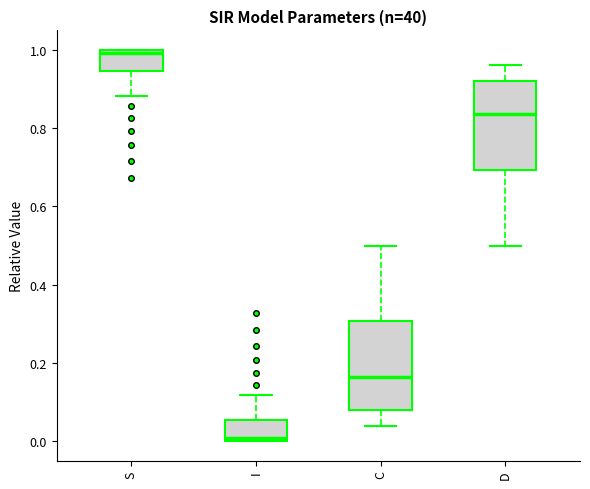

Reading left to right, transcribe this box plot: for each box, give where its median line is, the range the box spans, and where its two whiskers end, as read against the y-axis. The values are not printed on the chart, so give them approximately, as read against the axis.

S: median 1.00, box 0.94 to 1.00, whiskers 0.88 to 1.00
I: median 0.00, box 0.00 to 0.06, whiskers 0.00 to 0.12
C: median 0.16, box 0.08 to 0.30, whiskers 0.04 to 0.50
D: median 0.84, box 0.70 to 0.92, whiskers 0.50 to 0.96